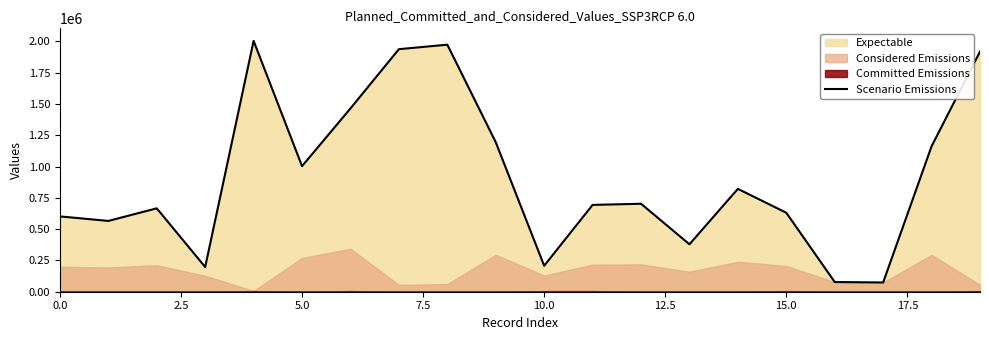

What is the minimum value for Scenario Emissions?

73817